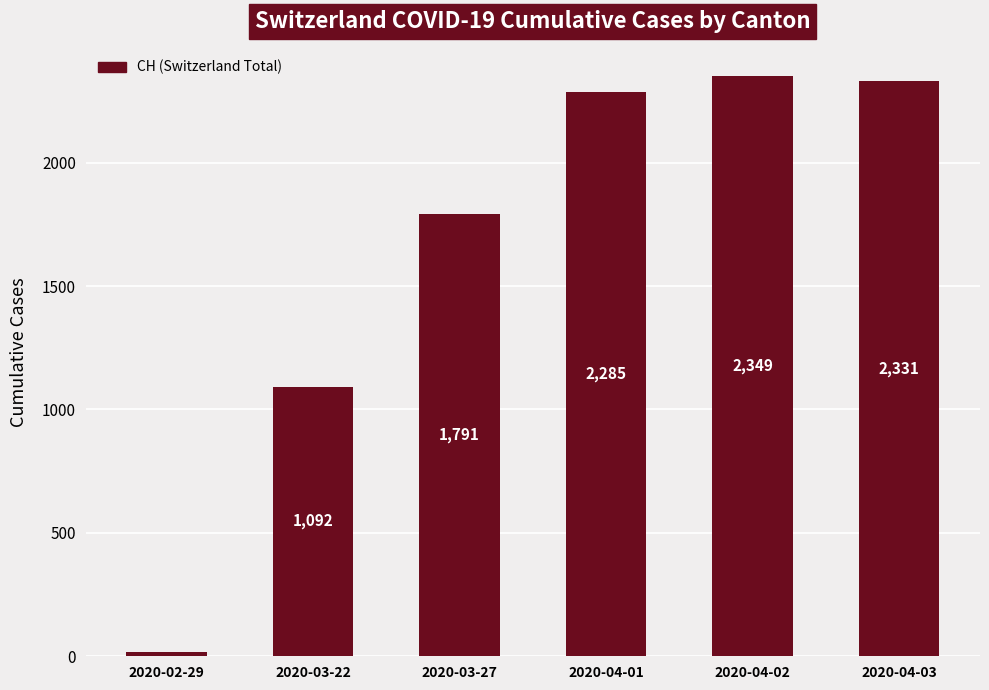

What is the smallest value displayed?

16